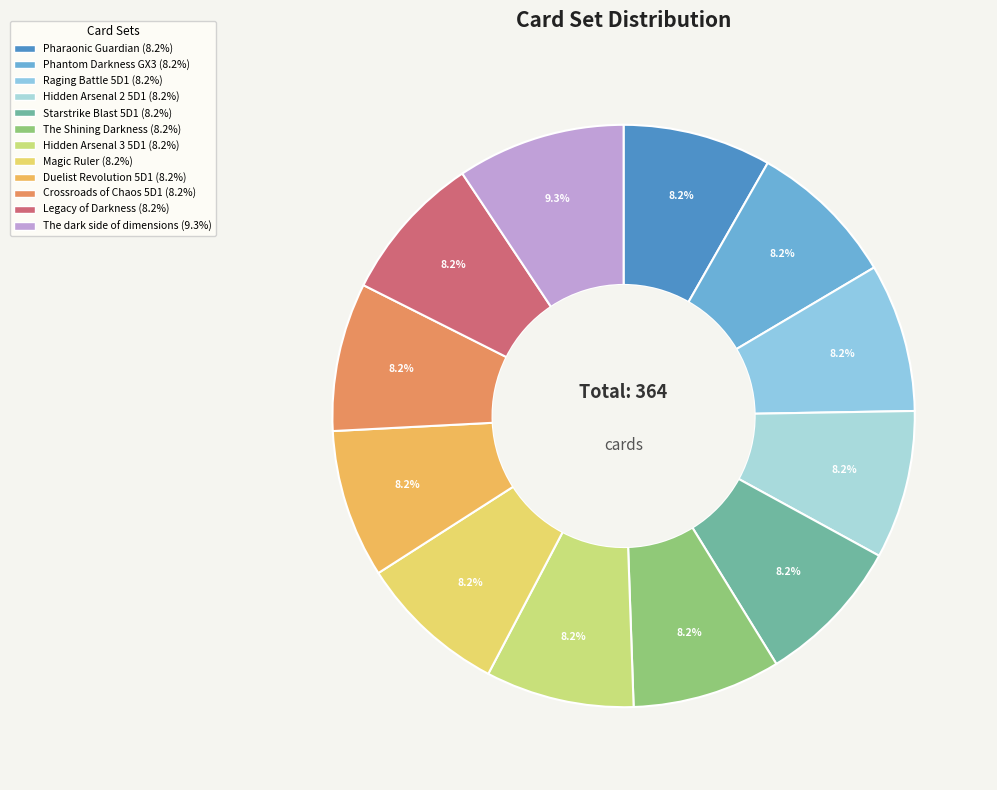

Combined, do Hidden Arsenal 2 5D1 and Legacy of Darkness account for over 50%?

No